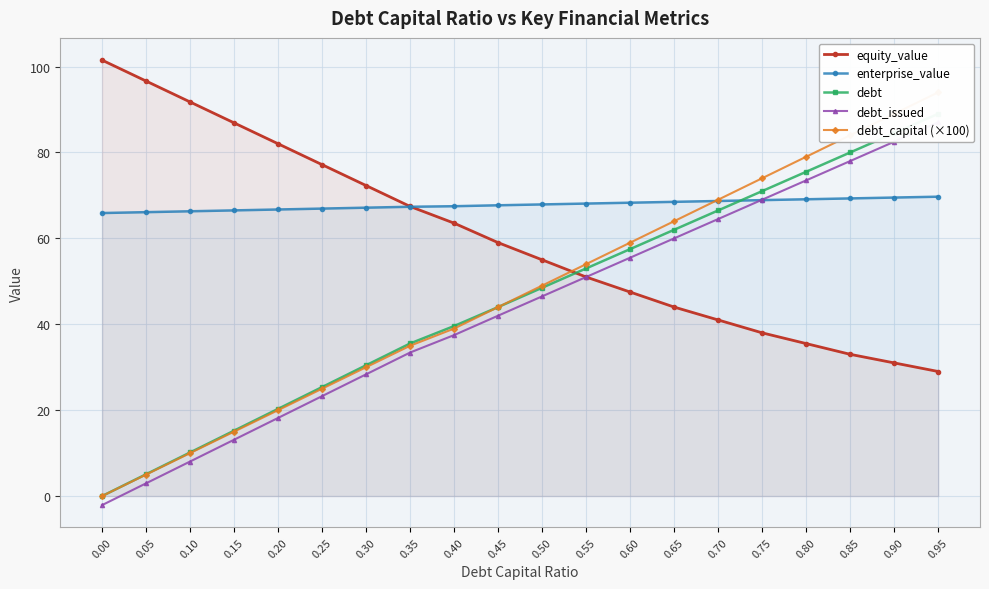

How many values in the enterprise_value series are below 67?

6